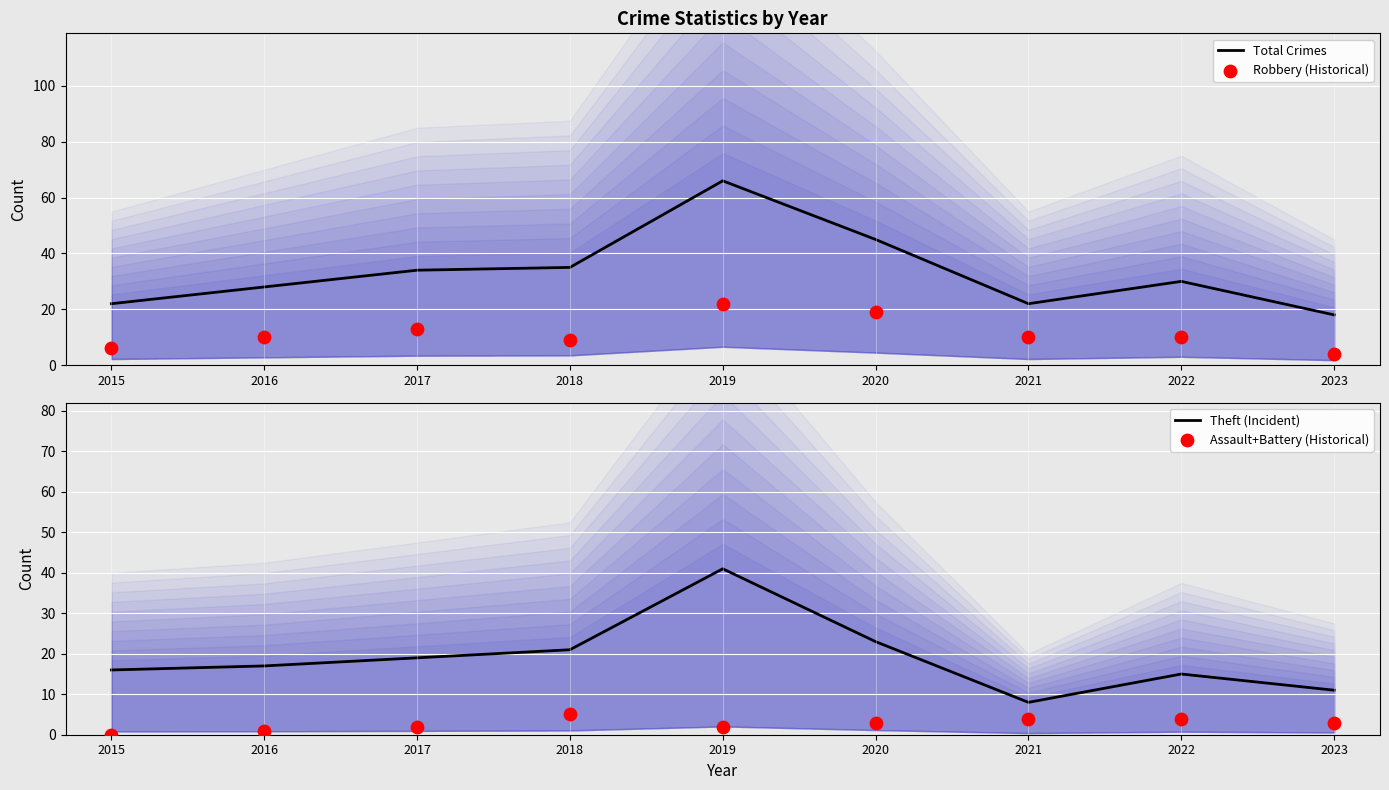

Which series has the largest total across all categories?

Total Crimes